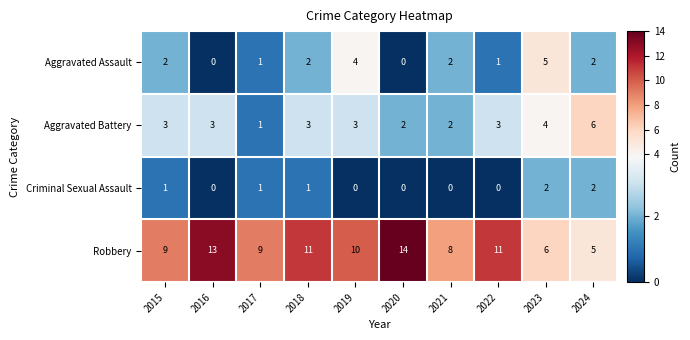

List the series in order of their peak value, highest first.

Robbery, Aggravated Battery, Aggravated Assault, Criminal Sexual Assault